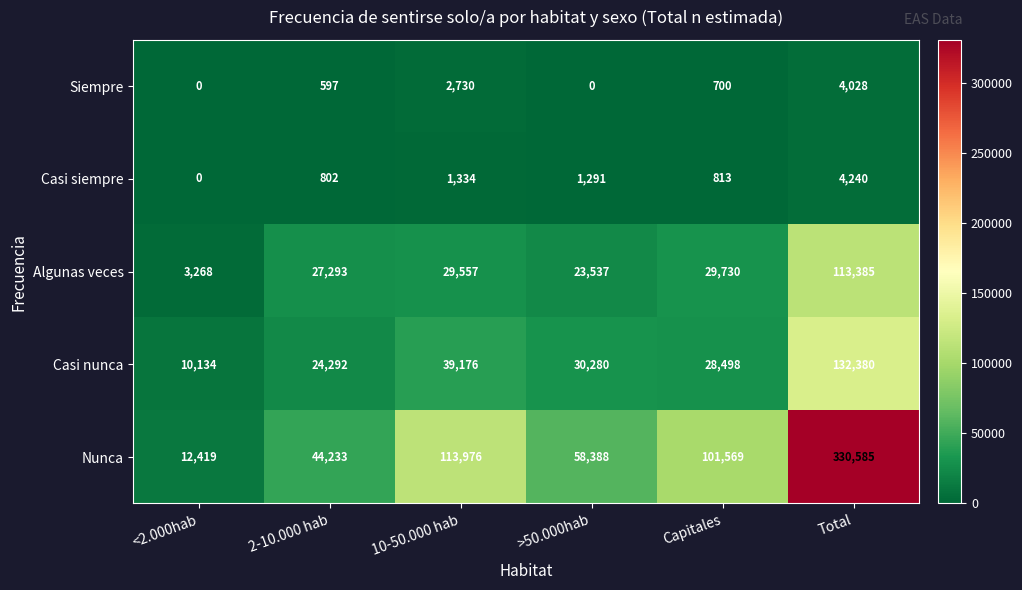

Which series changed the most between <2.000hab and 2-10.000 hab?

Nunca